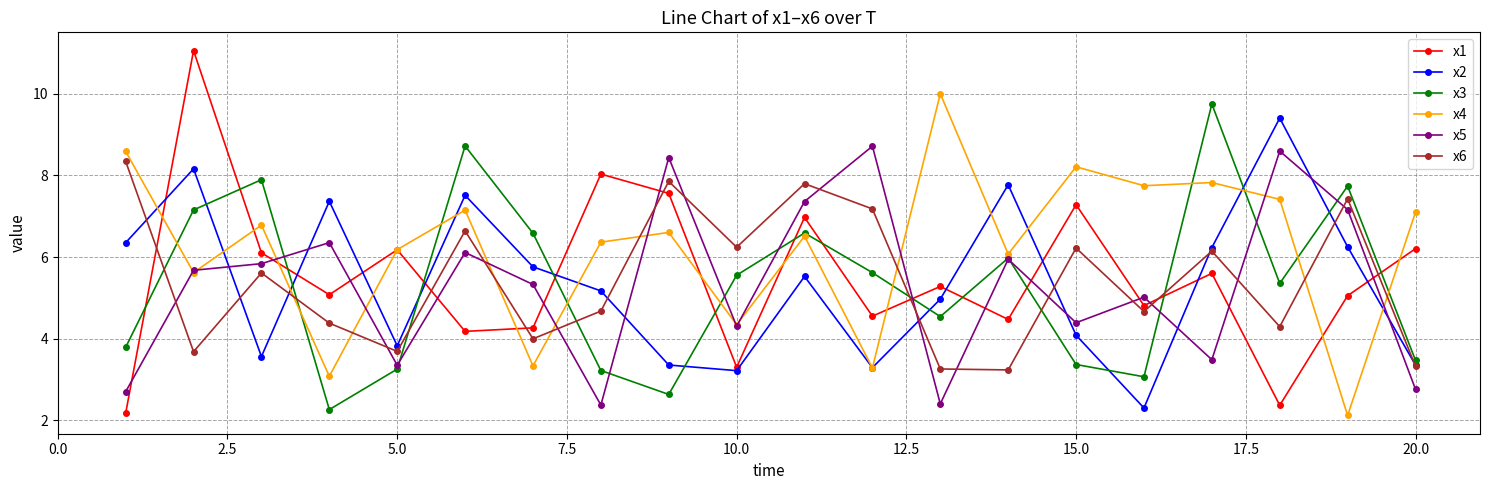

True or false: x2 has more than 2 points higher than both neighbors.

True